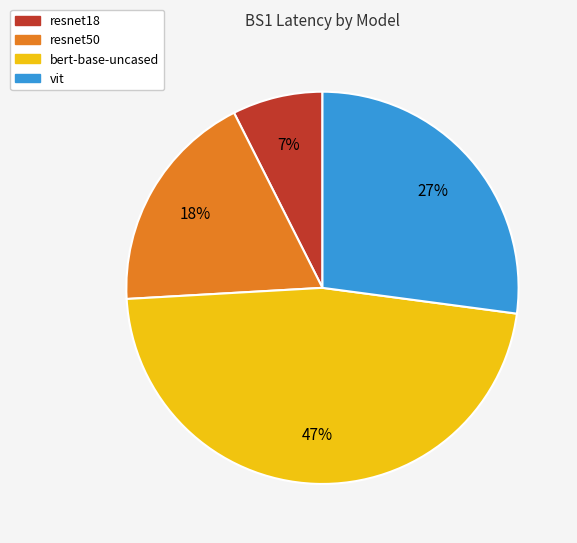

Is the sum of vit and resnet50 greater than half?

No